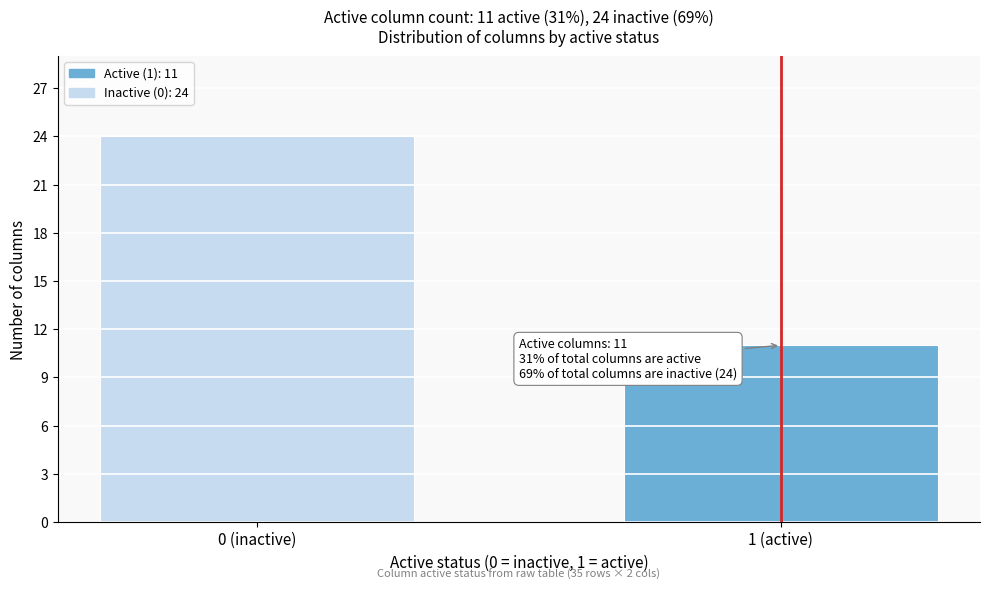

Reading right to left, extract all data points from this chart.

1 (active)=11	0 (inactive)=24